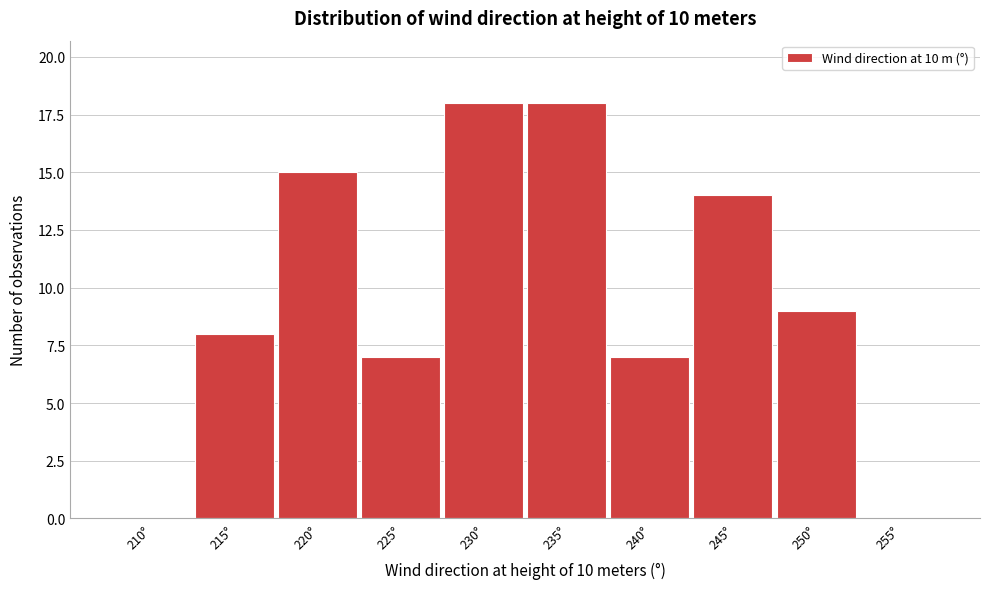

Reading right to left, list all the values displayed in this chart.

255°=0	250°=9	245°=14	240°=7	235°=18	230°=18	225°=7	220°=15	215°=8	210°=0